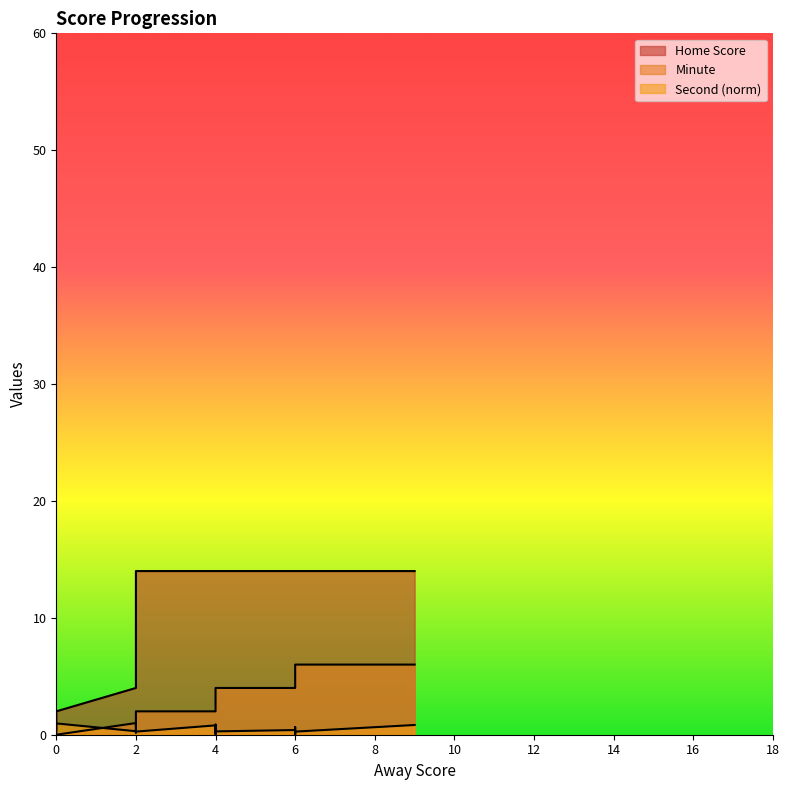

What is the difference between the highest and lowest values at 4?

13.2